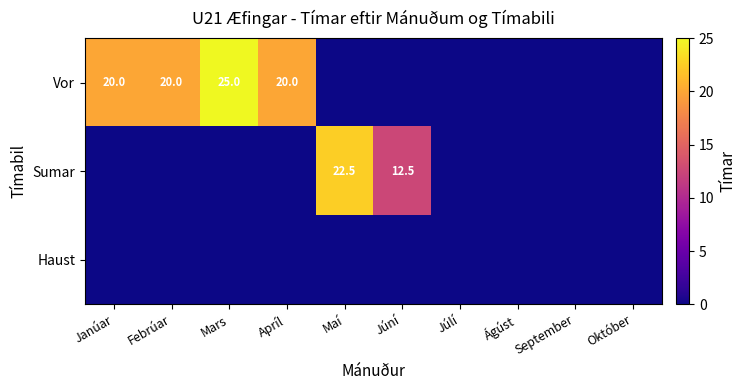

True or false: Vor has a value of 20.0 at Janúar.

True